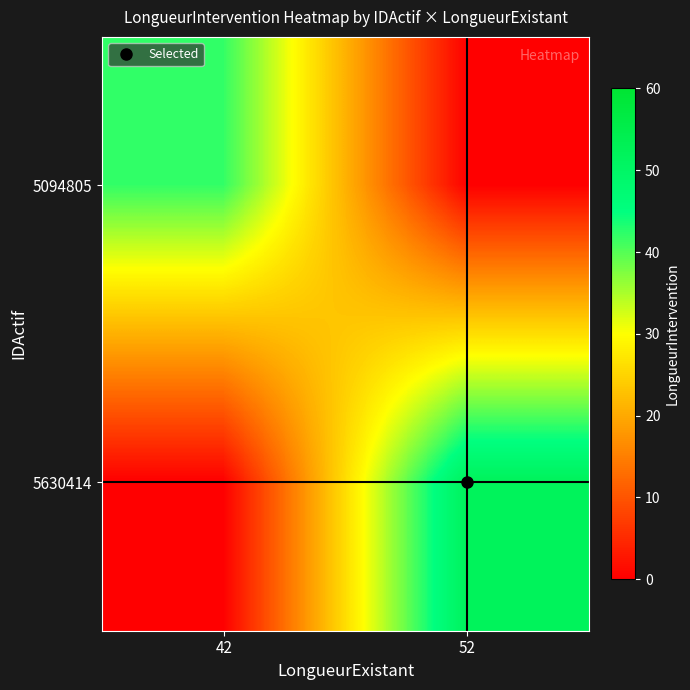

Reading left to right, what are all the values shown in this chart?

5094805: 42=42	52=0
5630414: 42=0	52=52